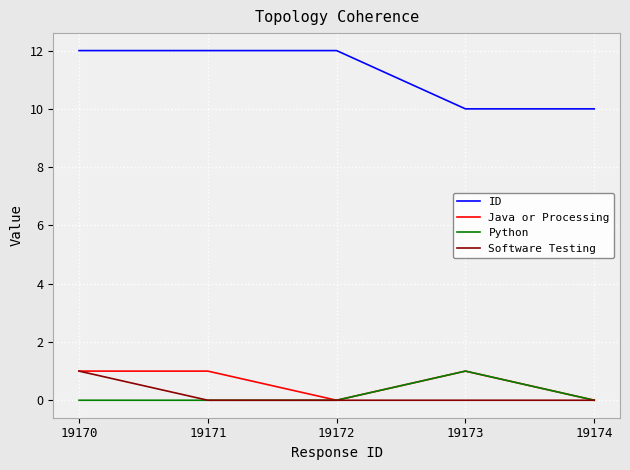

True or false: Java or Processing and ID intersect in this chart.

False